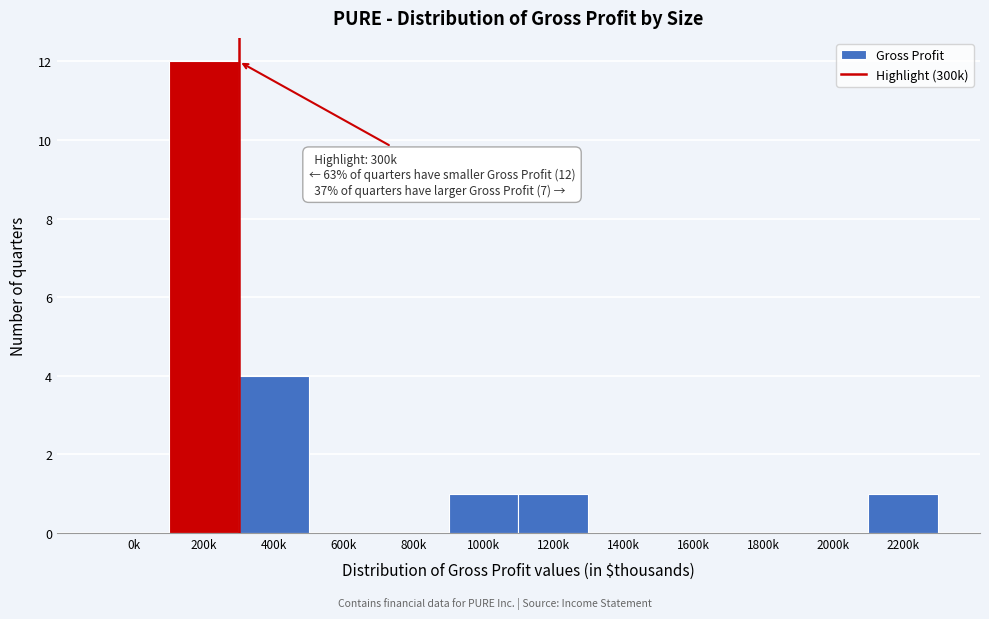

Reading right to left, what are all the values shown in this chart?

2200k=1	2000k=0	1800k=0	1600k=0	1400k=0	1200k=1	1000k=1	800k=0	600k=0	400k=4	200k=12	0k=0